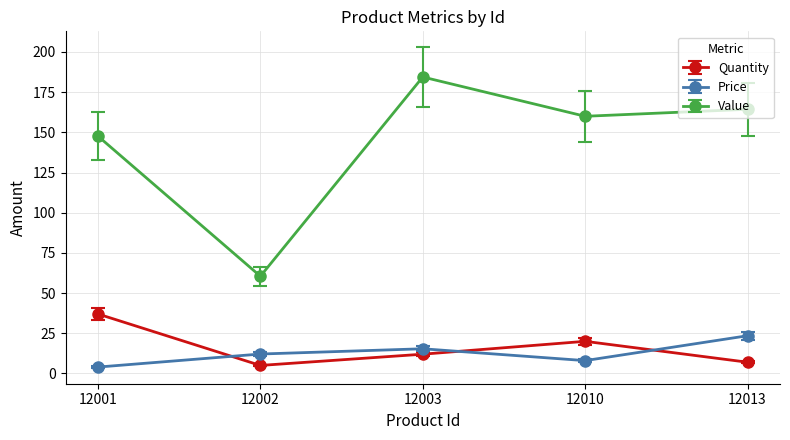

What is the difference between the second highest and minimum values in the Quantity series?

15.0